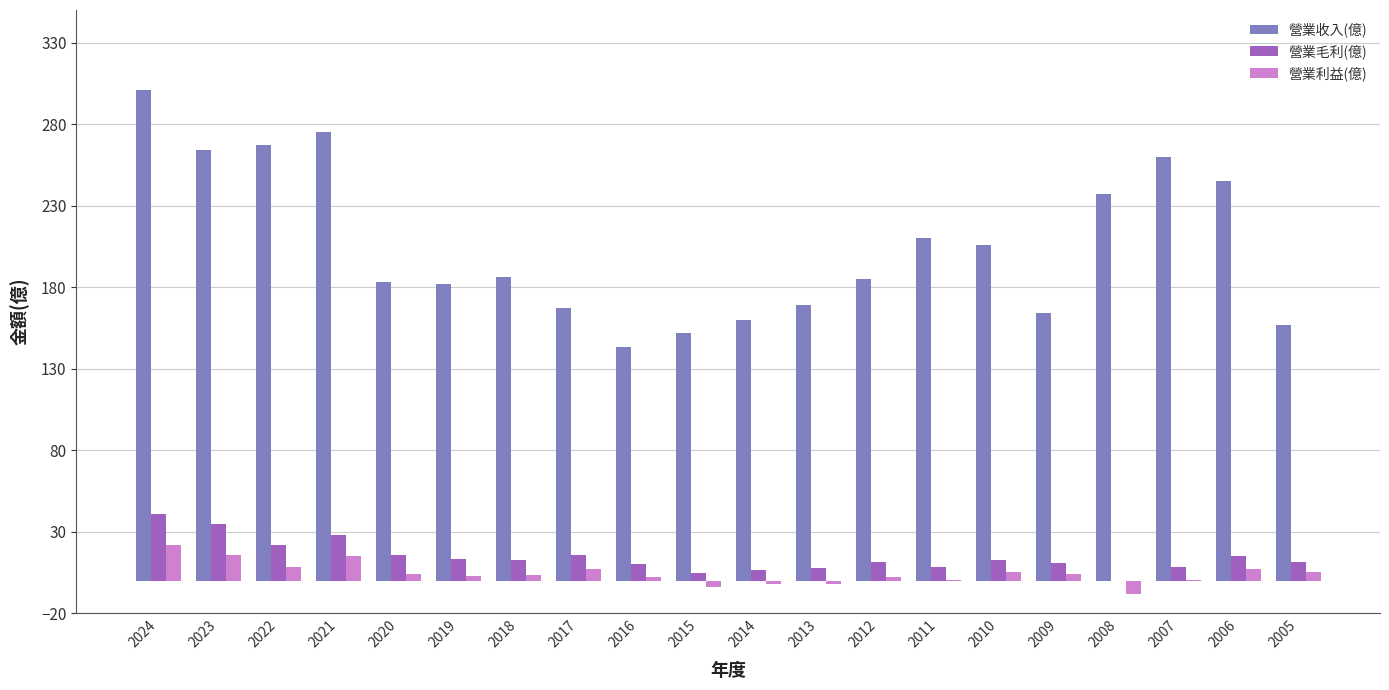

What are all the series names shown in the legend?

營業收入(億), 營業毛利(億), 營業利益(億)